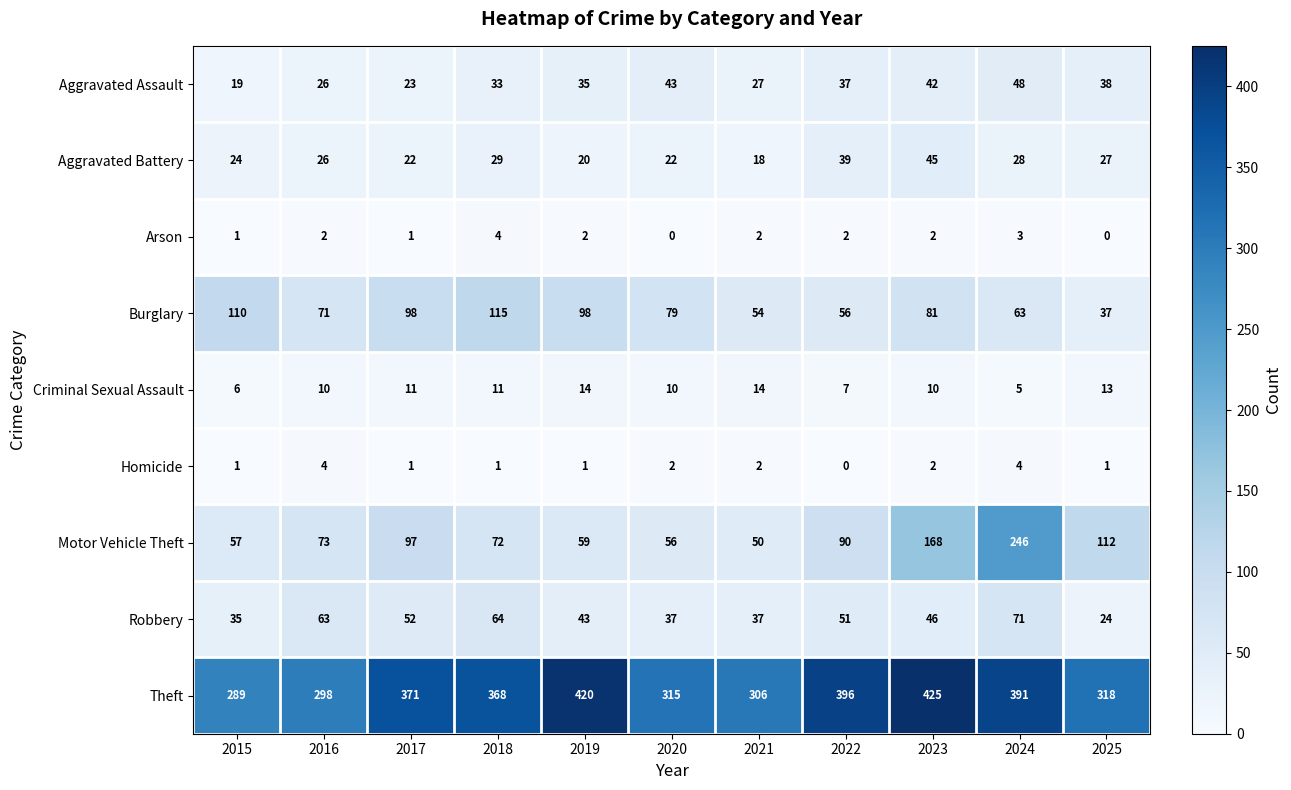

Rank the series at 2019 from lowest to highest value.

Homicide, Arson, Criminal Sexual Assault, Aggravated Battery, Aggravated Assault, Robbery, Motor Vehicle Theft, Burglary, Theft